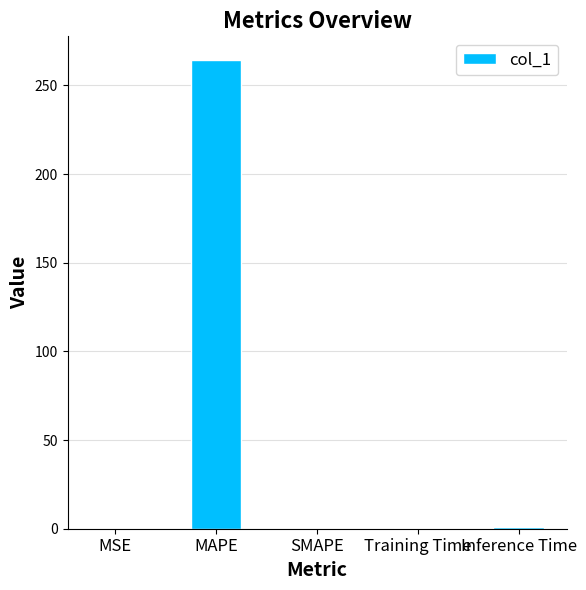

True or false: the data shows 444.2 at MAPE.

False